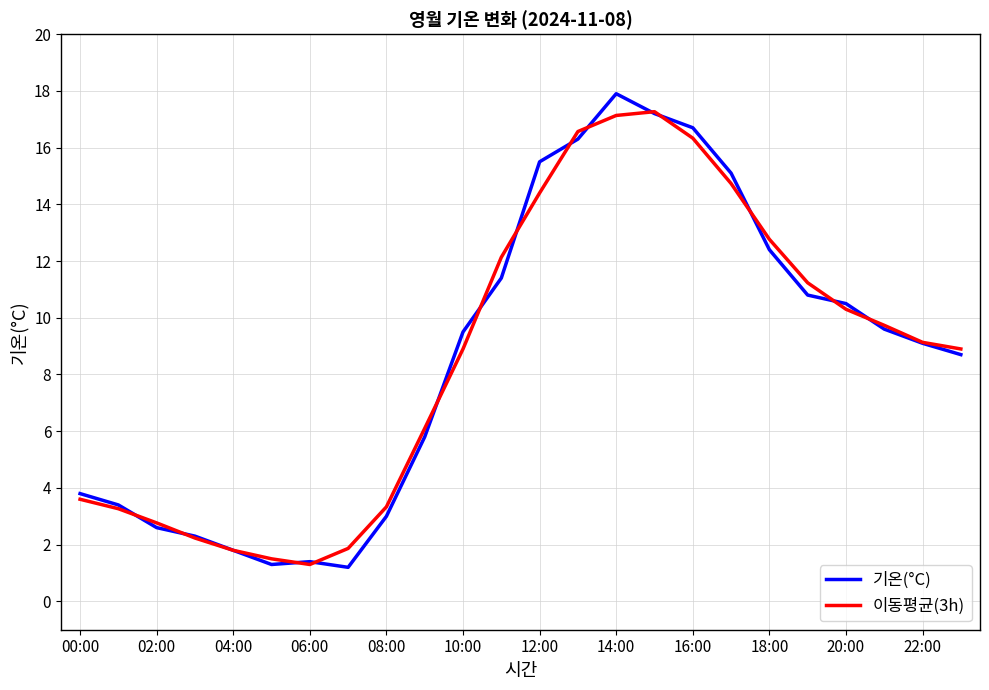

What are all the series names shown in the legend?

기온(°C), 이동평균(3h)